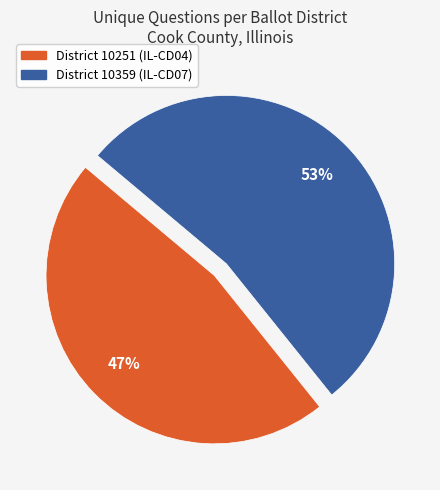

Does any single category account for the majority?

Yes